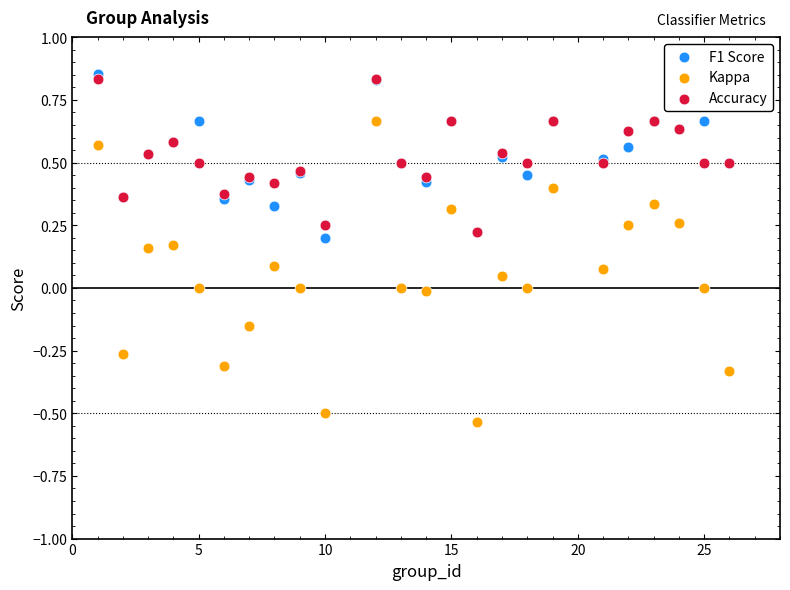

What are all the series names shown in the legend?

F1 Score, Kappa, Accuracy